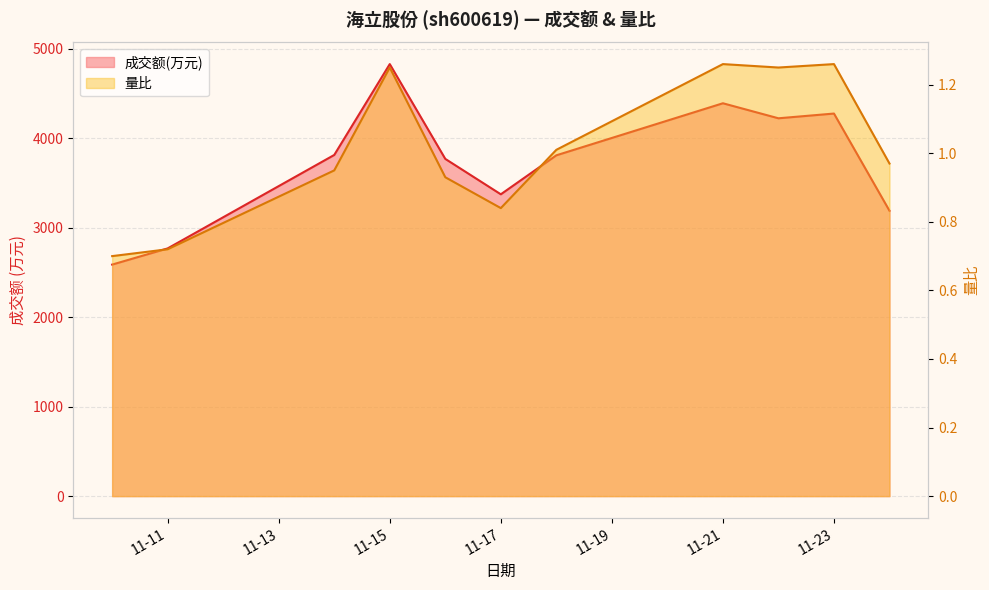

What is the difference between the maximum and minimum values in the 量比 series?

0.6